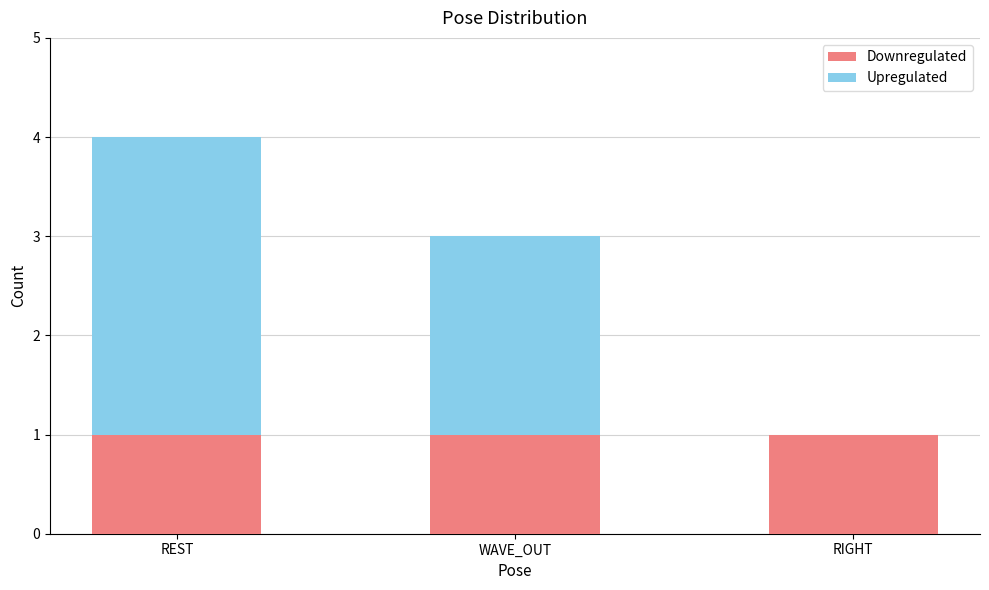

Reading left to right, what are the values for Downregulated?

REST=1	WAVE_OUT=1	RIGHT=1